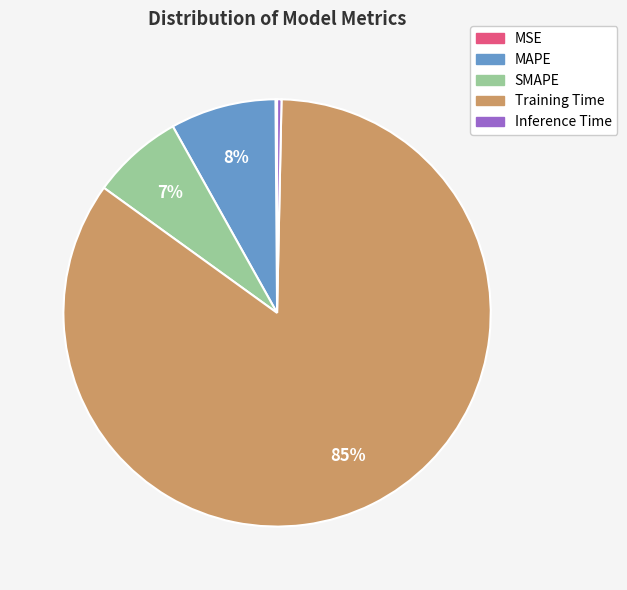

Combined, do SMAPE and MAPE account for over 50%?

No